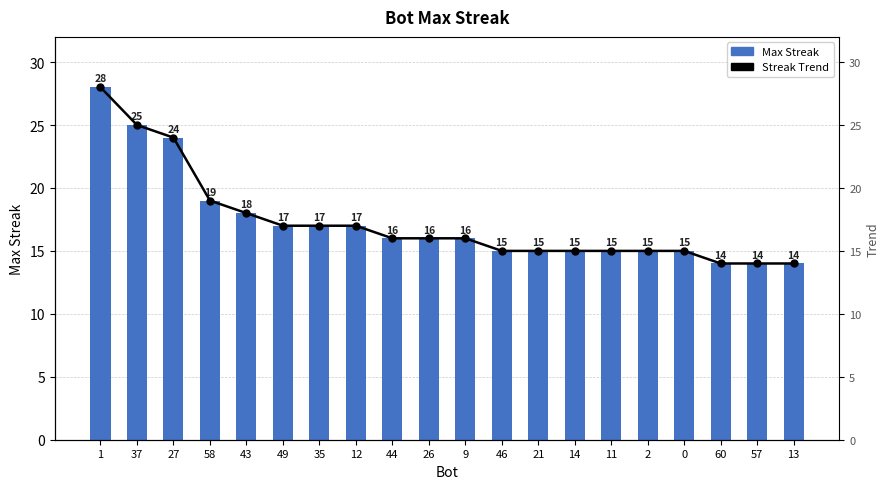

What is the label of the 17th bar from the right?

58